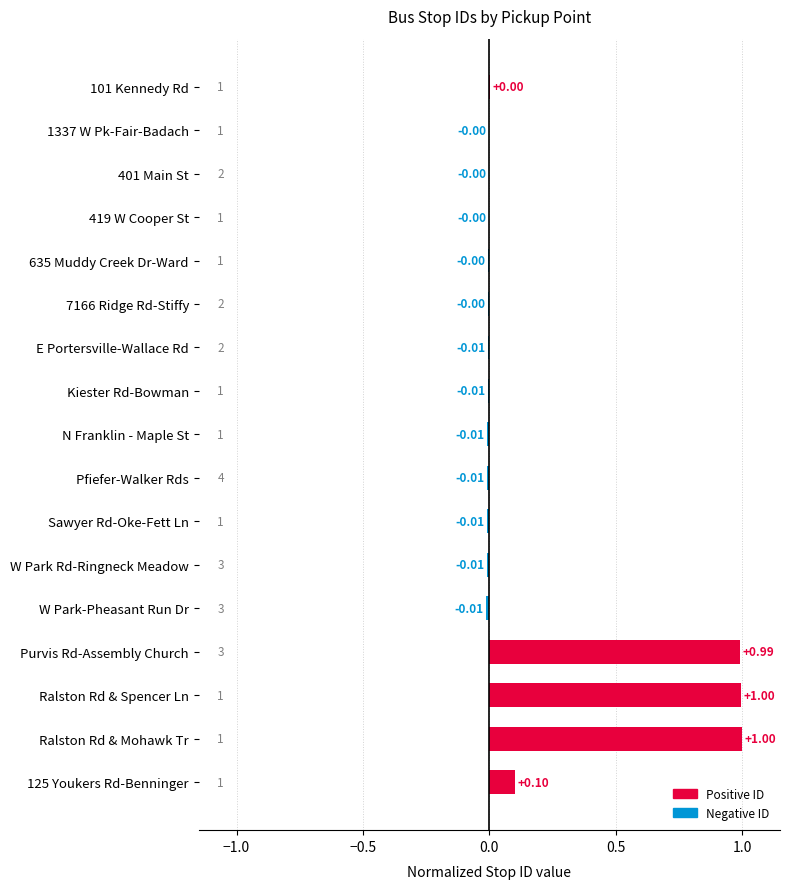

Between 419 W Cooper St and W Park Rd-Ringneck Meadow, which is larger?

419 W Cooper St